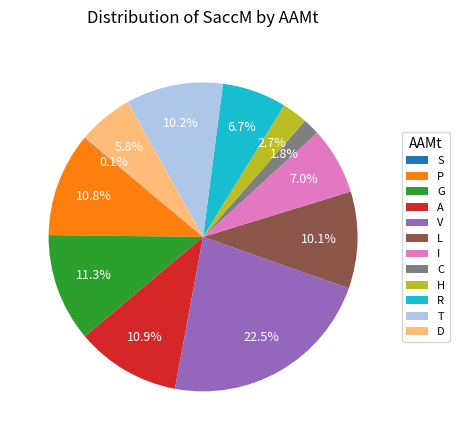

Which slice is the largest?

V